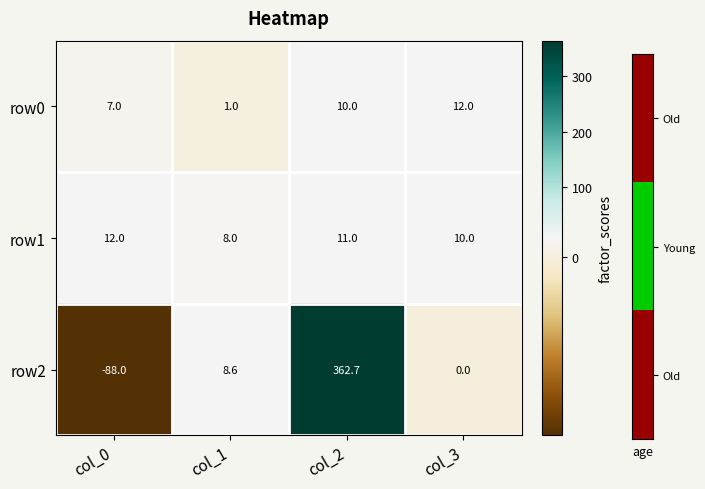

Which label corresponds to the largest value in the chart?

col_2